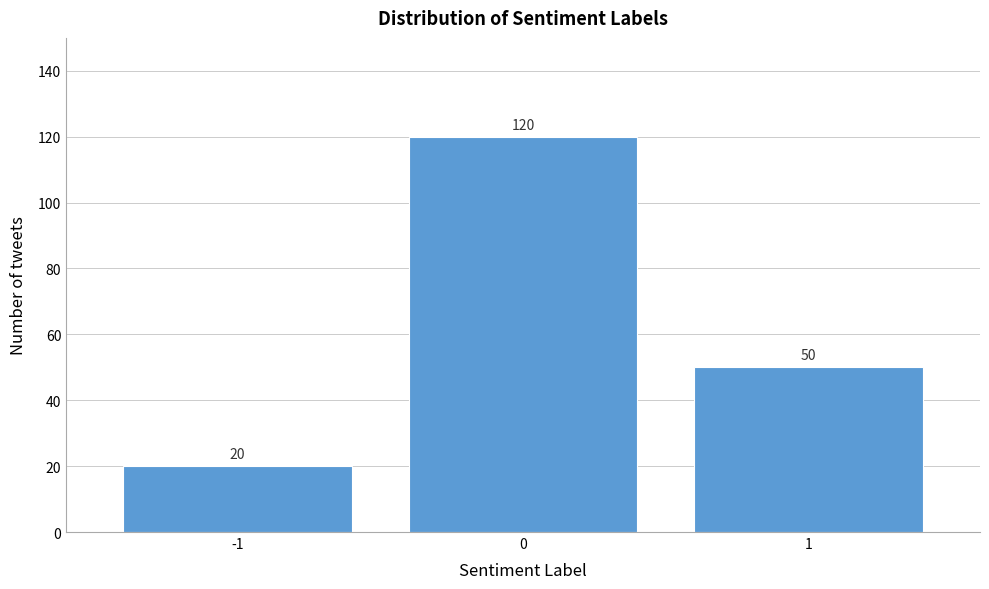

Reading right to left, list all the values displayed in this chart.

50	120	20